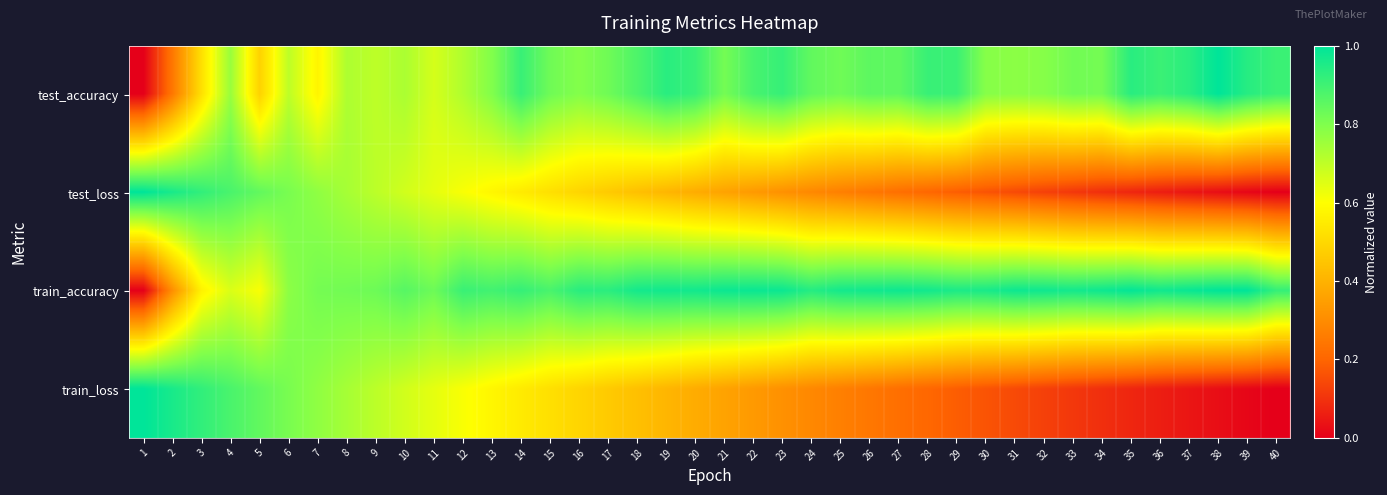

At 12, list the series in order from smallest to largest.

test_loss, train_loss, test_accuracy, train_accuracy